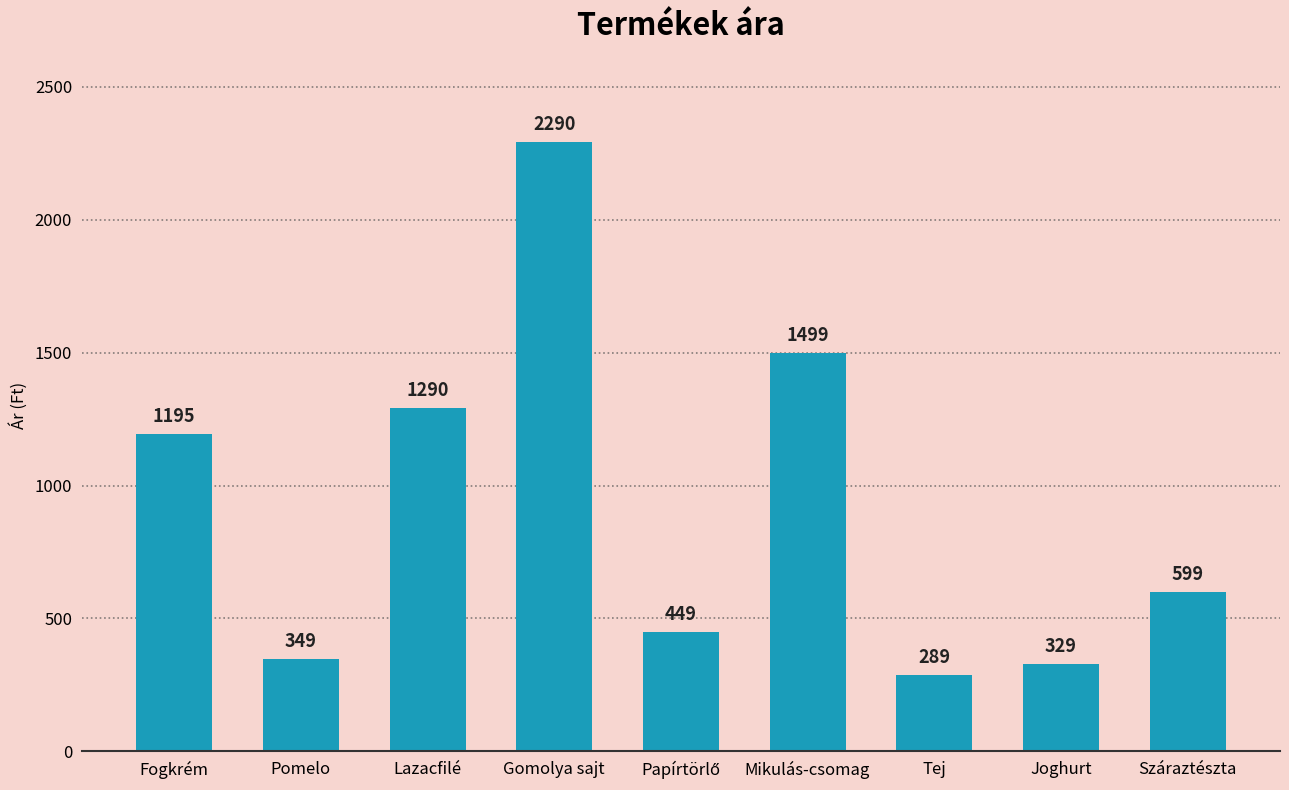

Where is the data nearest to the value 1289?

Lazacfilé